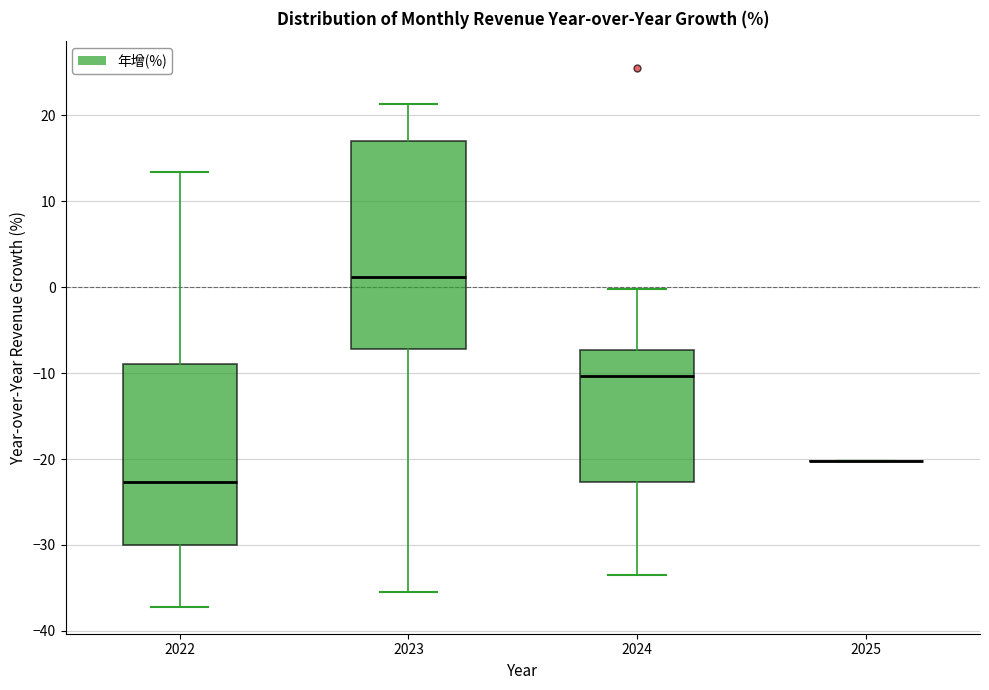

Where does the upper whisker of the box at x = 2023 end on the y-axis? The values are not printed on the chart, so give them approximately, as read against the axis.

21